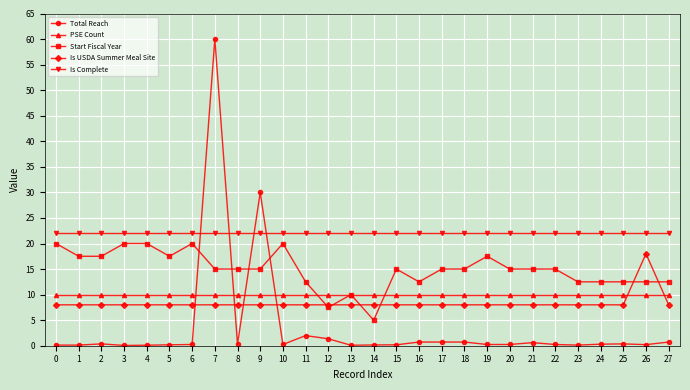

Between which two adjacent categories do Total Reach and PSE Count first intersect?

6 and 7